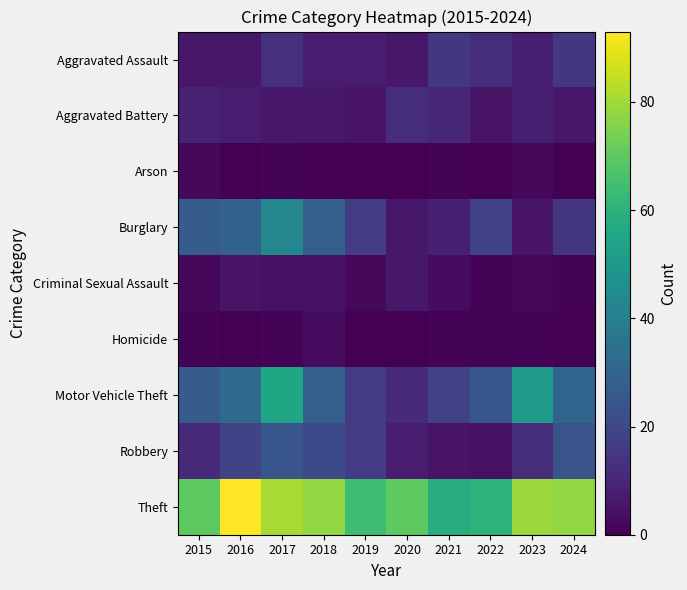

Which series has the largest range (max minus min)?

Motor Vehicle Theft